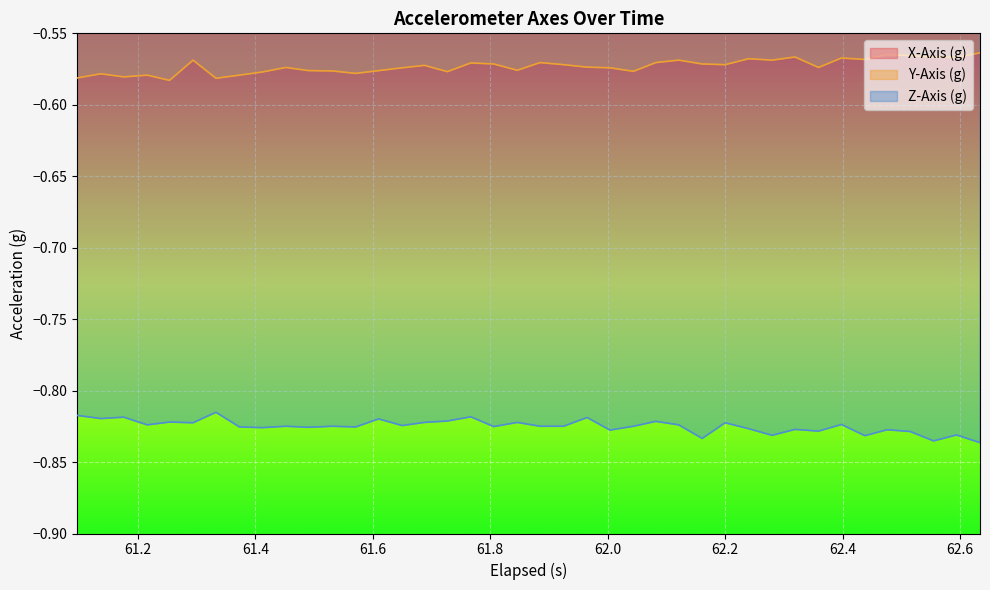

True or false: Z-Axis (g) and Y-Axis (g) intersect in this chart.

False